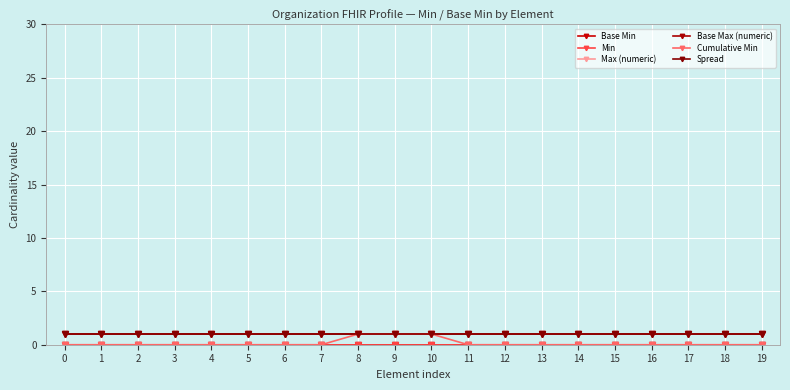

What is the difference between the highest and lowest values at 3?

1